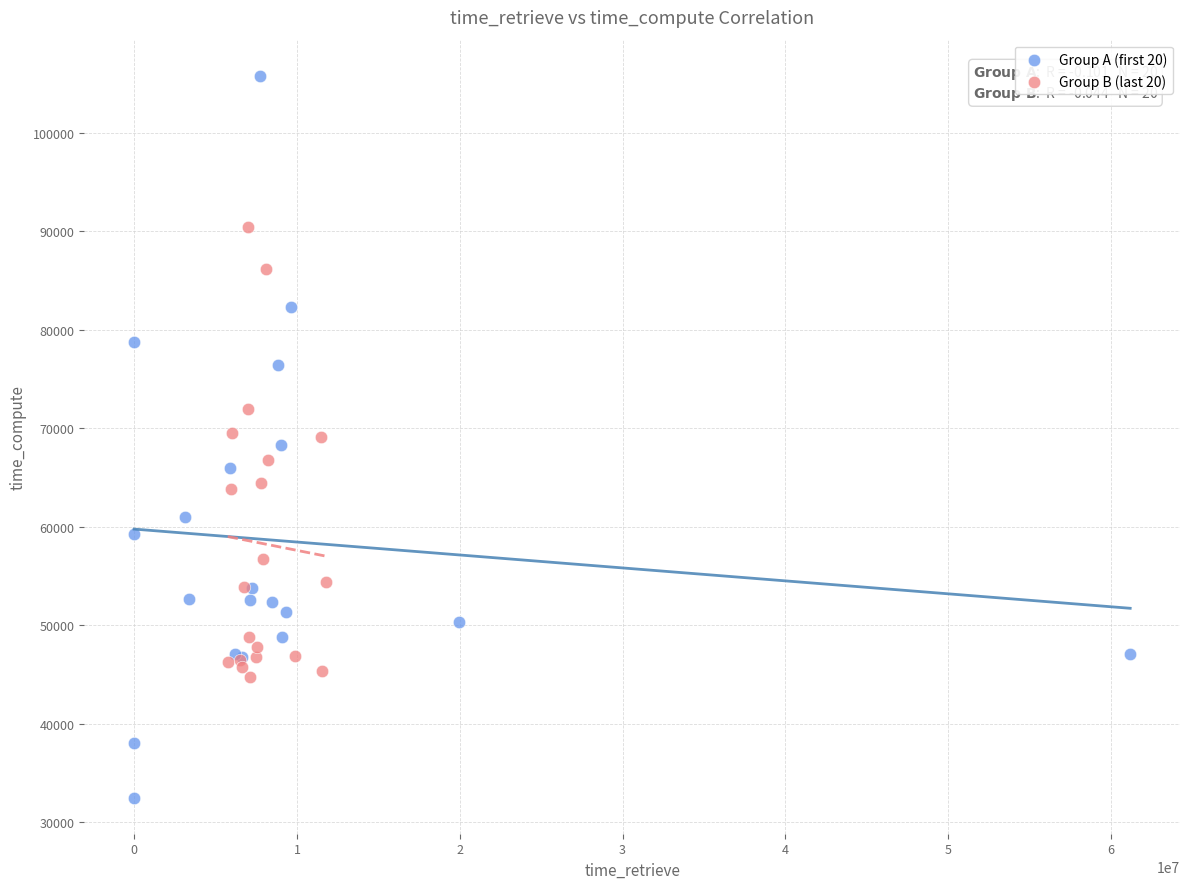

Which series reaches the maximum Y coordinate?

Group A (first 20)